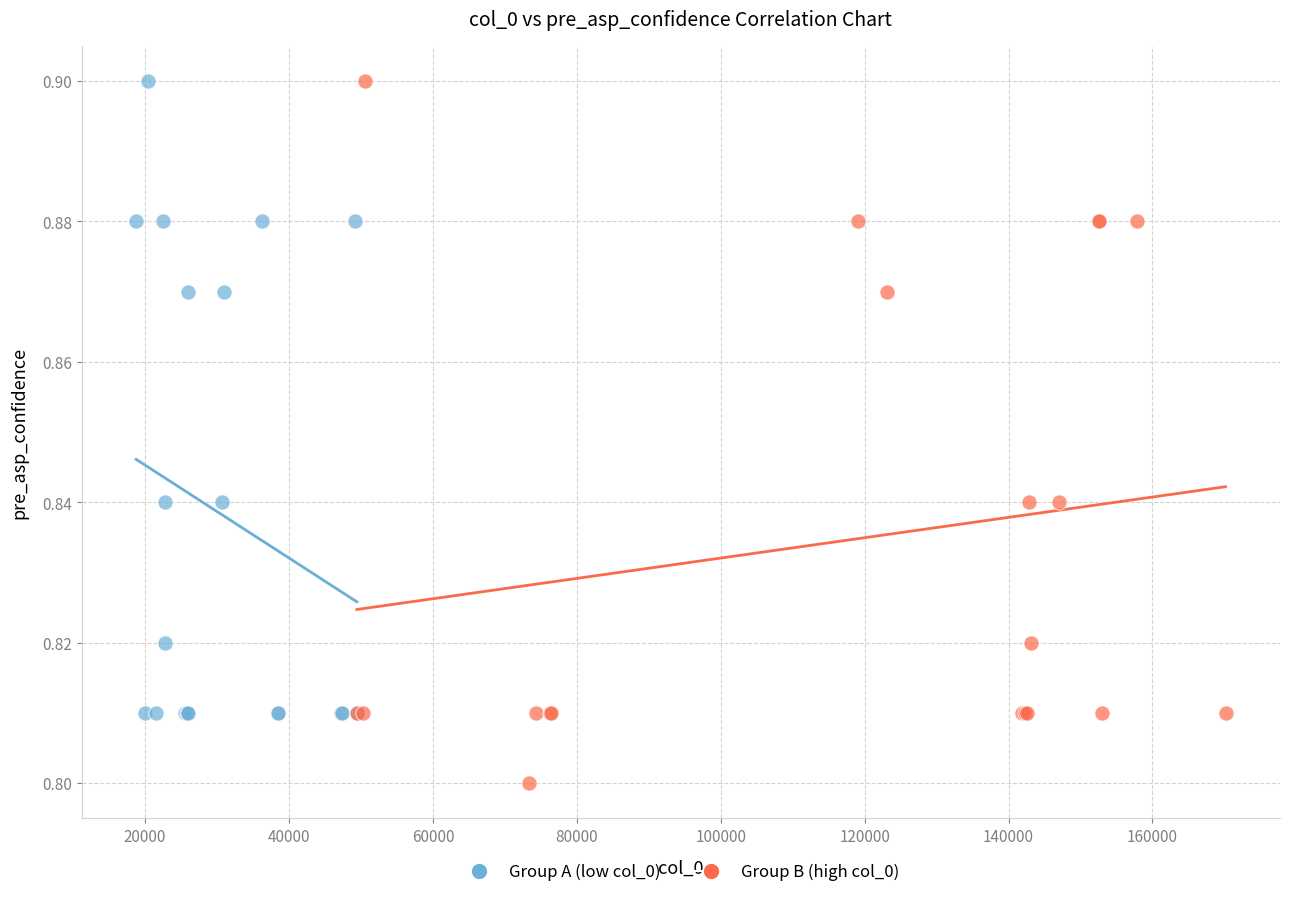

Which series reaches the minimum Y coordinate?

Group B (high col_0)